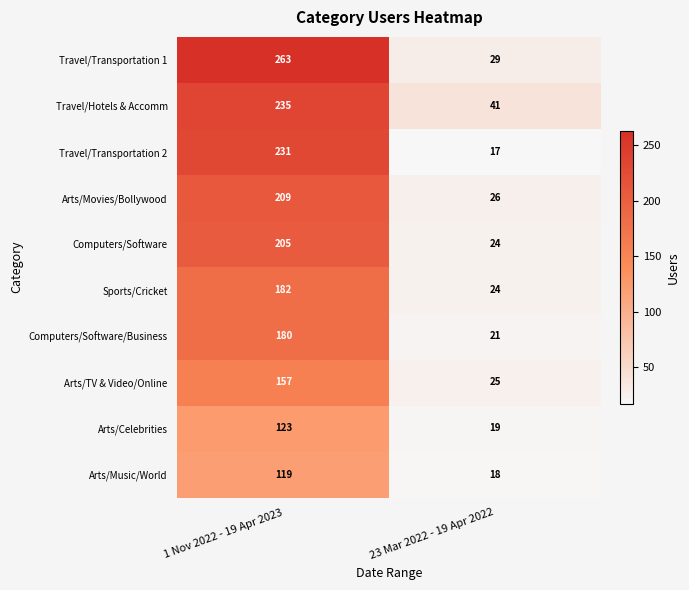

What is the maximum value for Travel/Transportation 2?

231